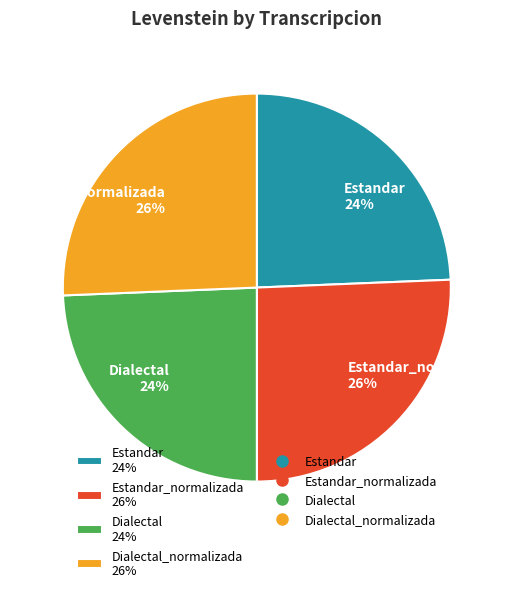

What percentage is the Dialectal 24% slice, to the nearest percent?

24%